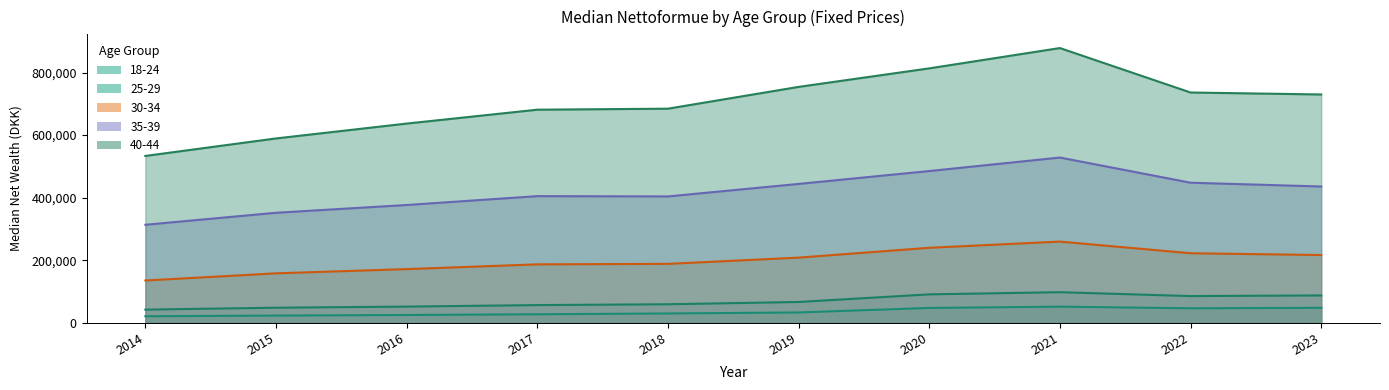

Which series has the largest total across all categories?

40-44